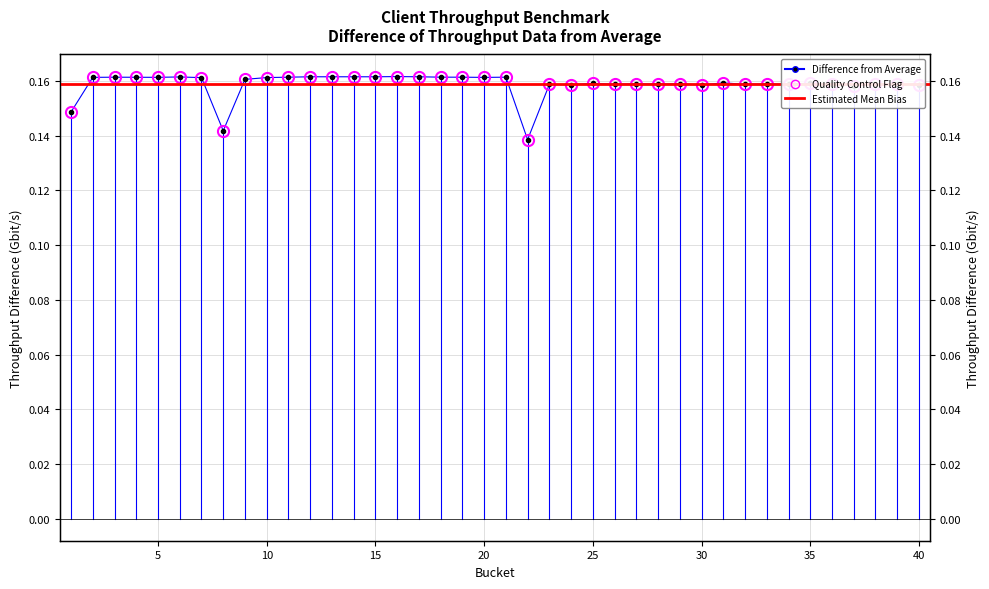

The value at 14 is 0.2. True or false?

True